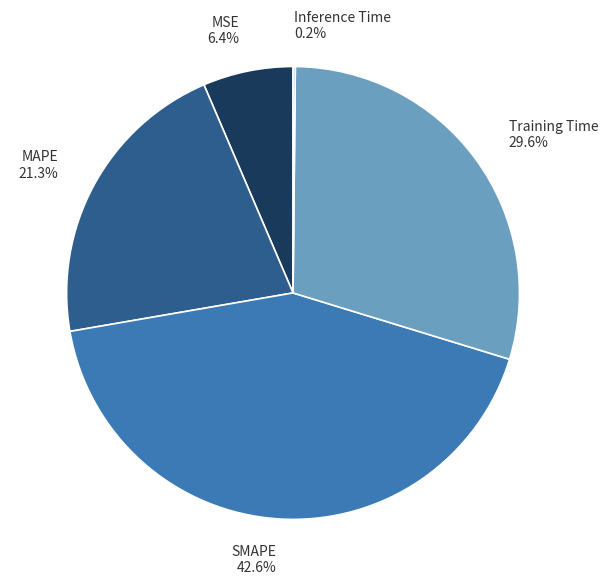

What is the largest slice in the pie chart?

SMAPE